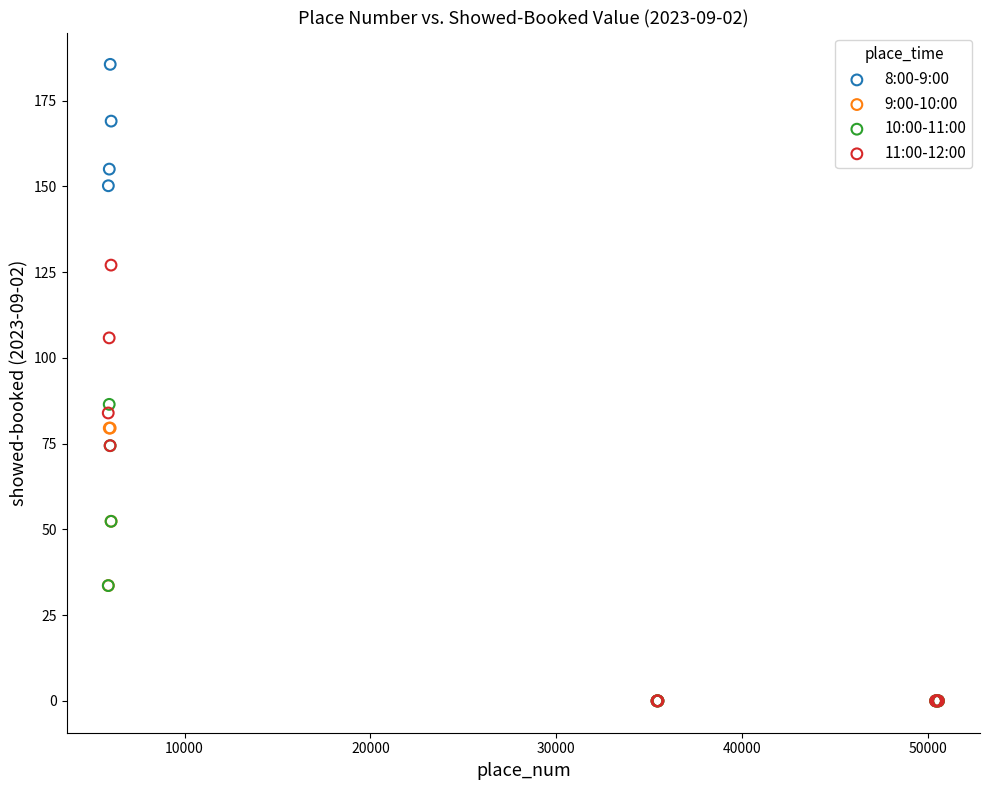

Which series reaches the maximum Y coordinate?

8:00-9:00